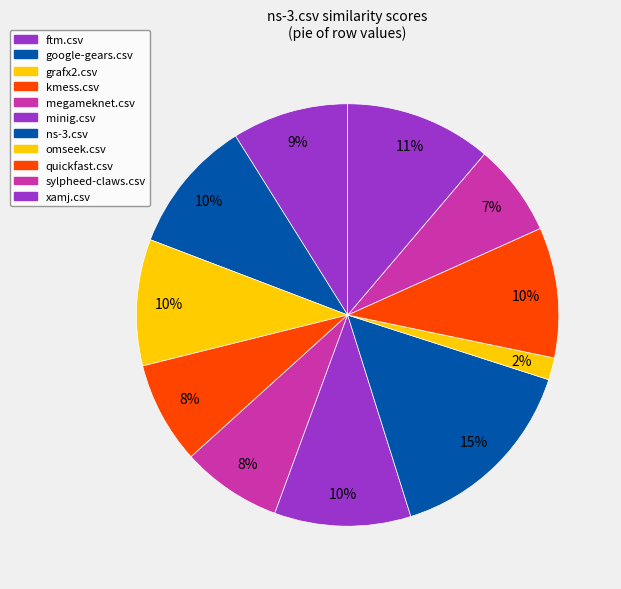

How many segments does this pie chart have?

11